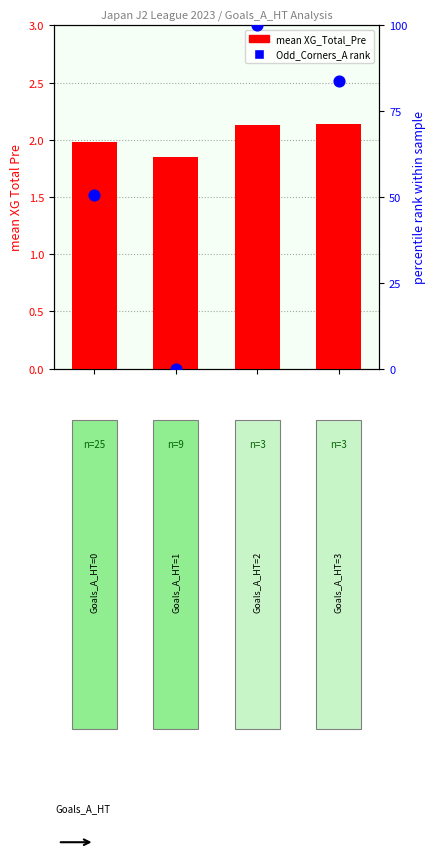

Which series reaches the minimum Y coordinate?

Odd_Corners_A rank